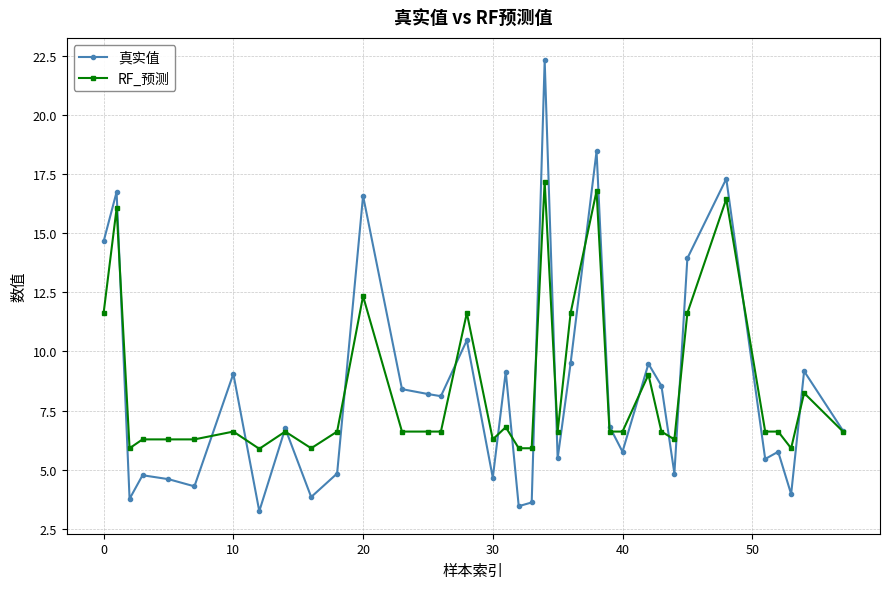

True or false: RF_预测 has more than 2 interior local peaks.

True